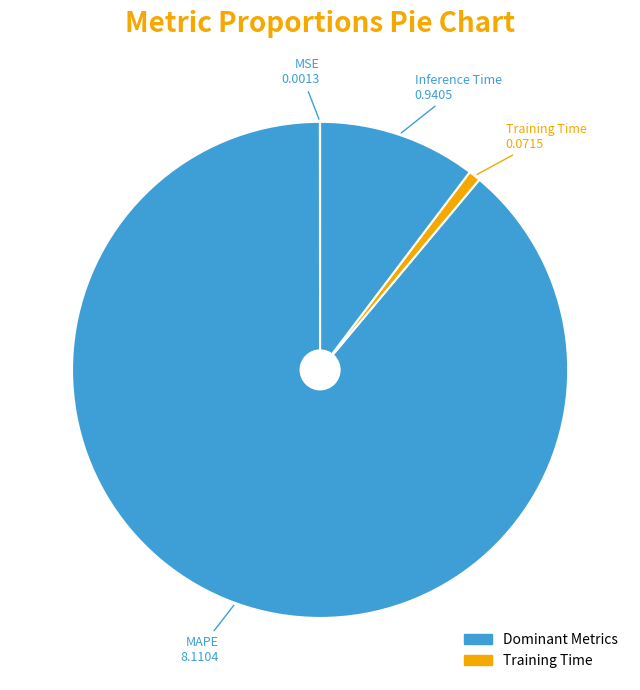

How many slices are in this pie chart?

4